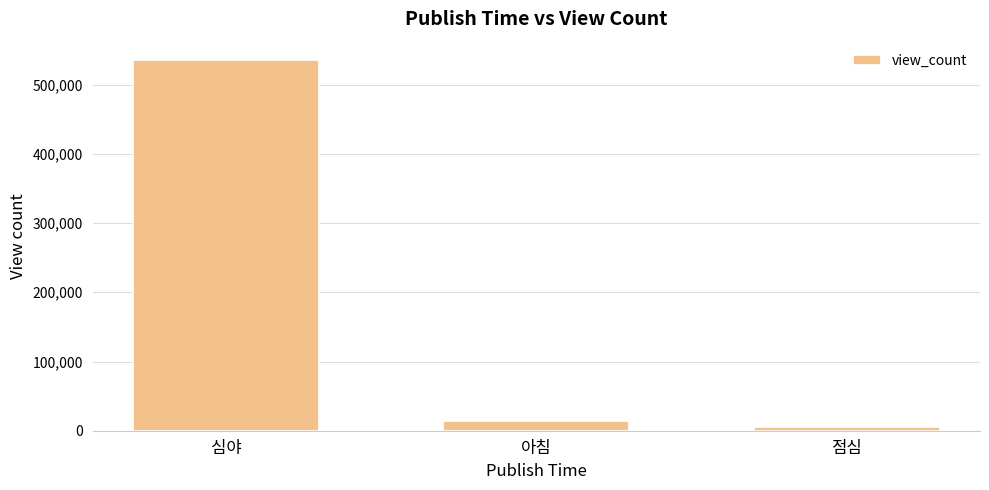

What is the change in value from 심야 to 점심?

-529601.5